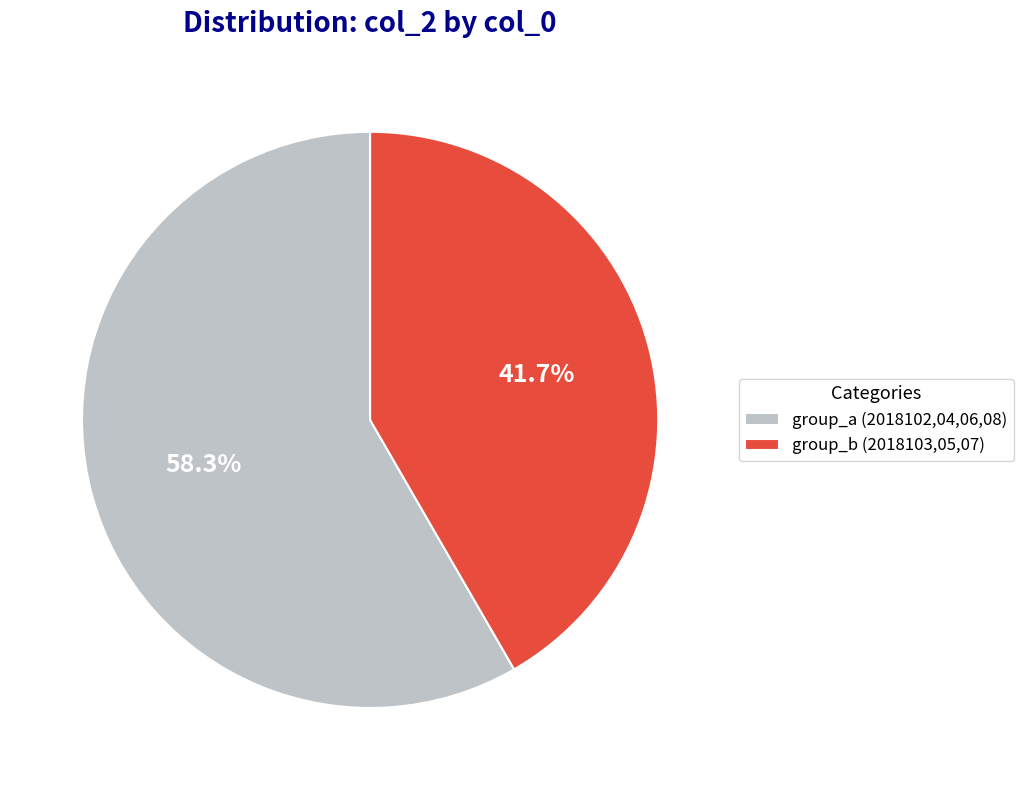

Rank the categories by value from lowest to highest.

group_b (2018103,05,07), group_a (2018102,04,06,08)